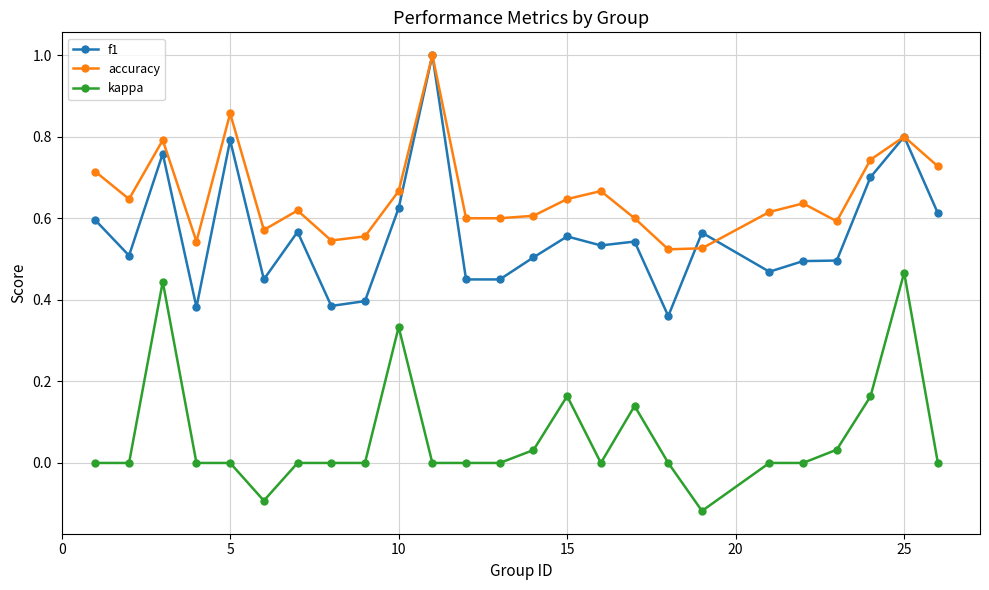

Which series has the largest total across all categories?

accuracy